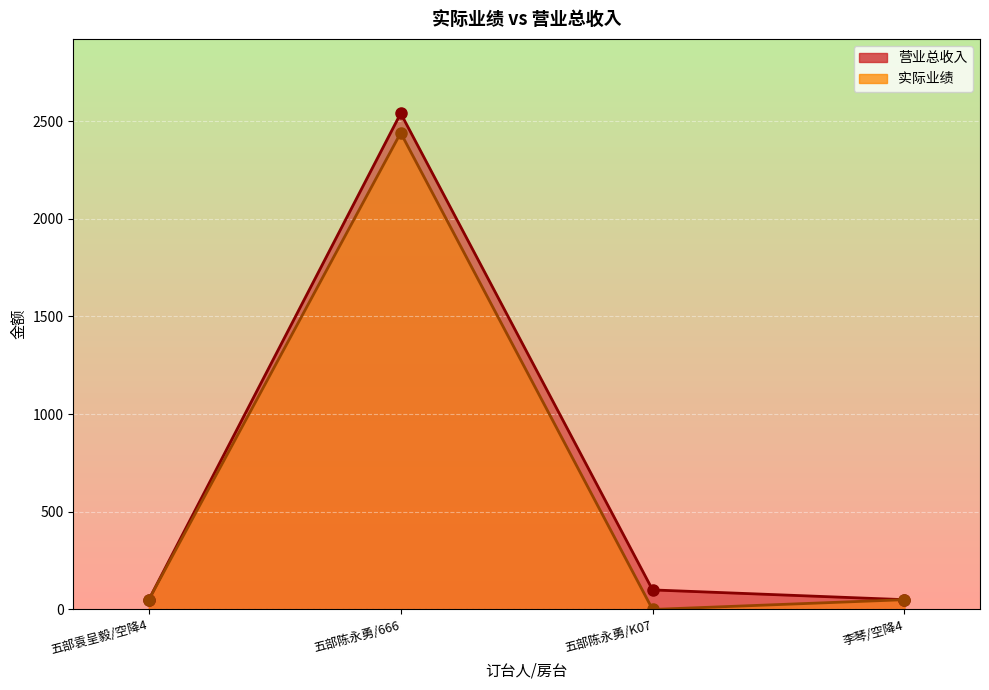

What is the label of the 4th point from the right?

五部袁呈毅/空降4